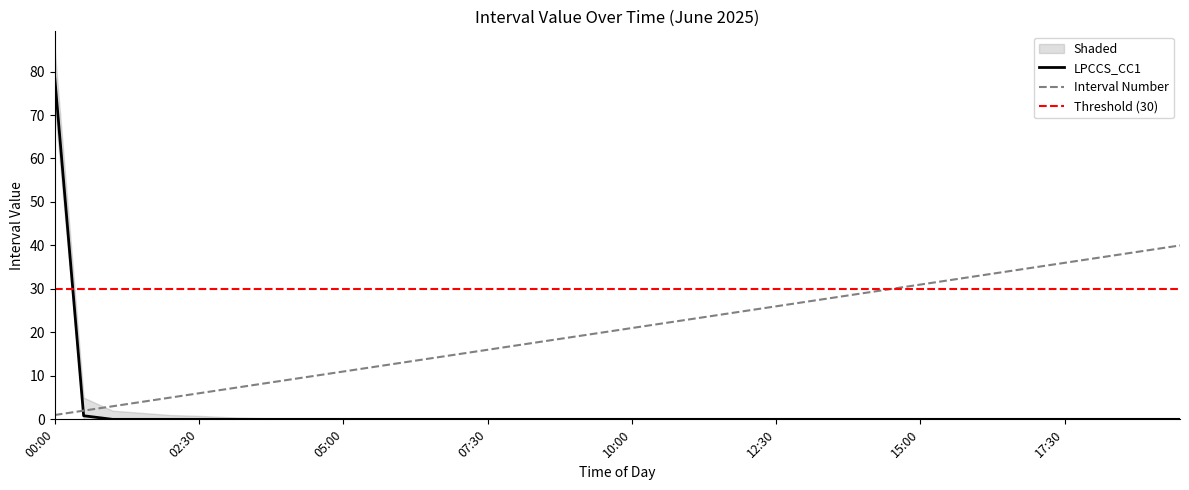

What is the difference between the maximum and minimum values in the Interval Number series?

39.0